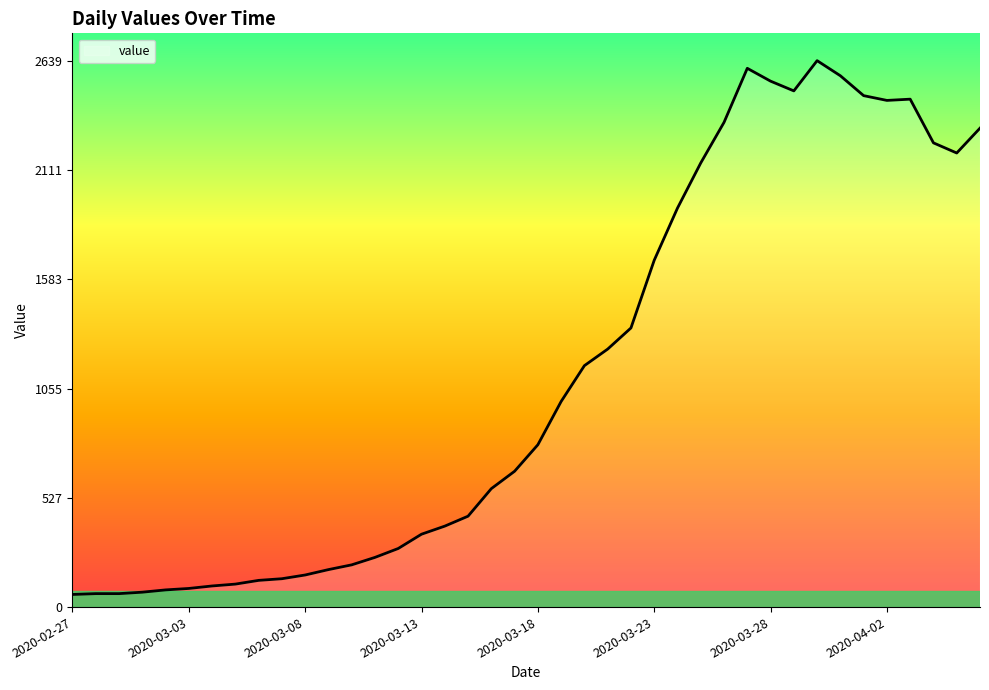

What is the smallest value displayed?

61